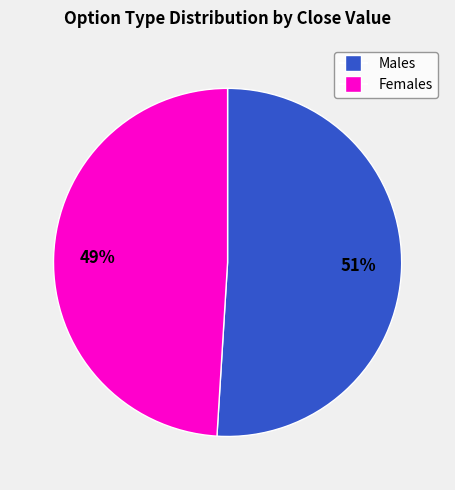

To the nearest percent, what is the difference between the largest and smallest slice percentages?

2%